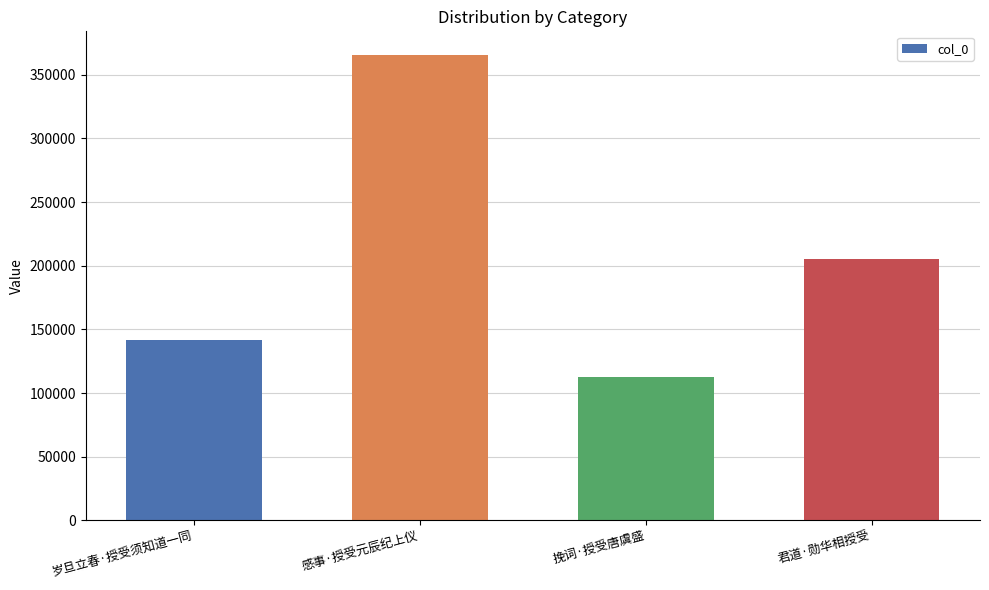

Reading left to right, what are all the values shown in this chart?

岁旦立春·授受须知道一同=141349	感事·授受元辰纪上仪=365884	挽词·授受唐虞盛=112946	君道·勋华相授受=205574